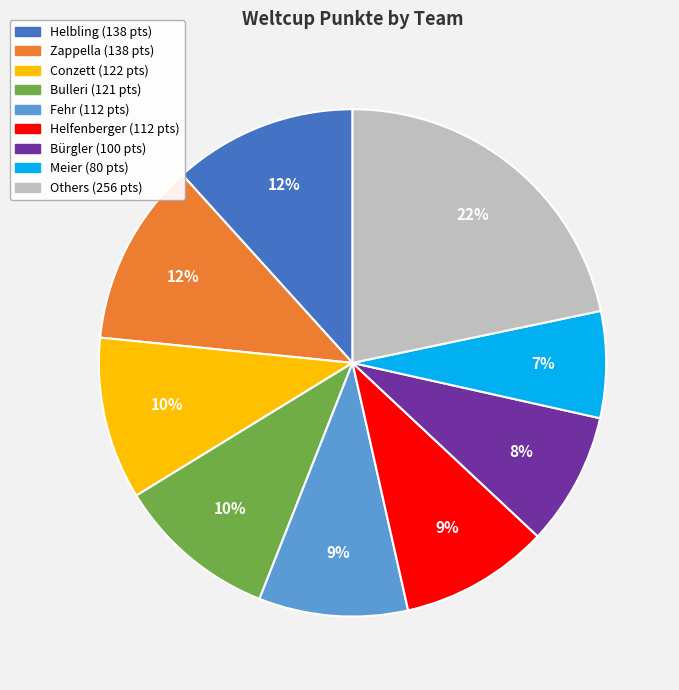

To the nearest percent, what is the average slice percentage?

11%